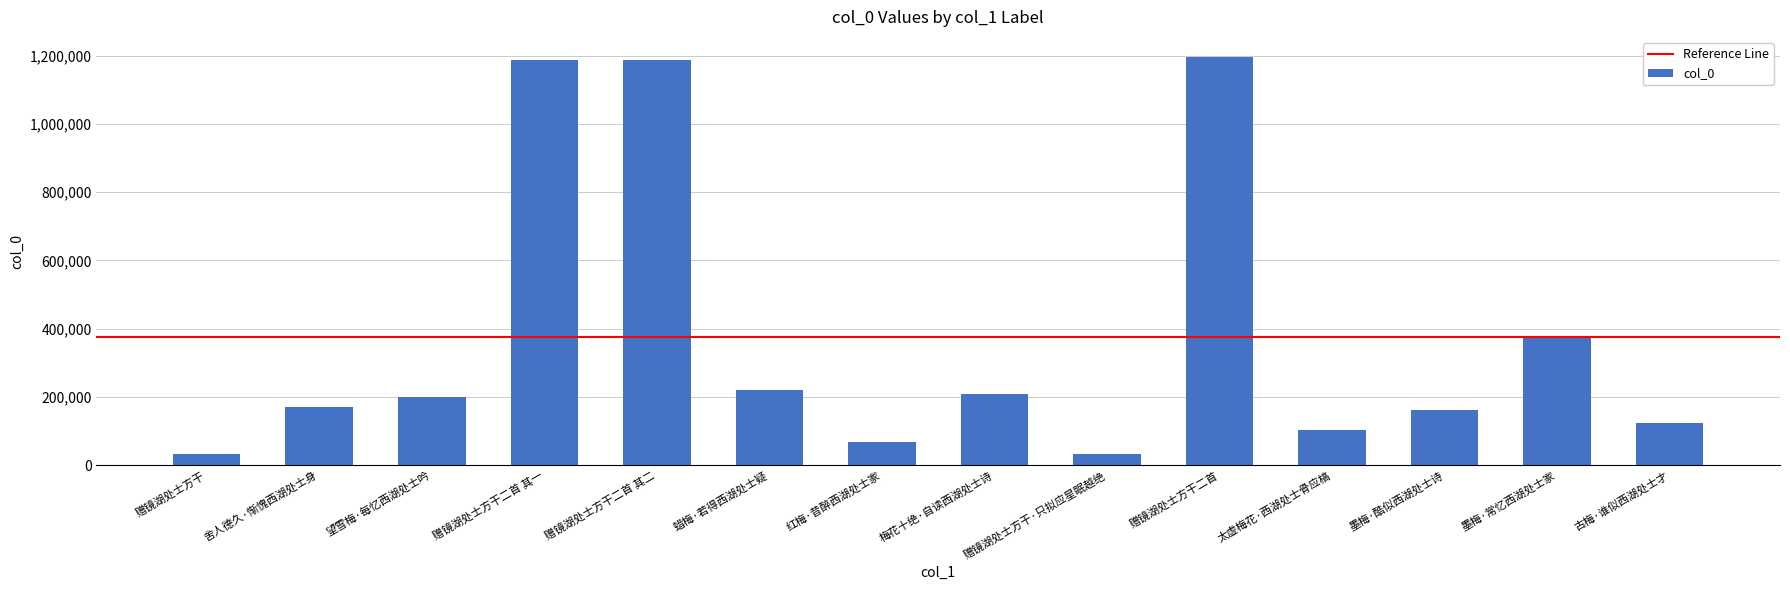

What is the maximum value shown in the chart?

1195337